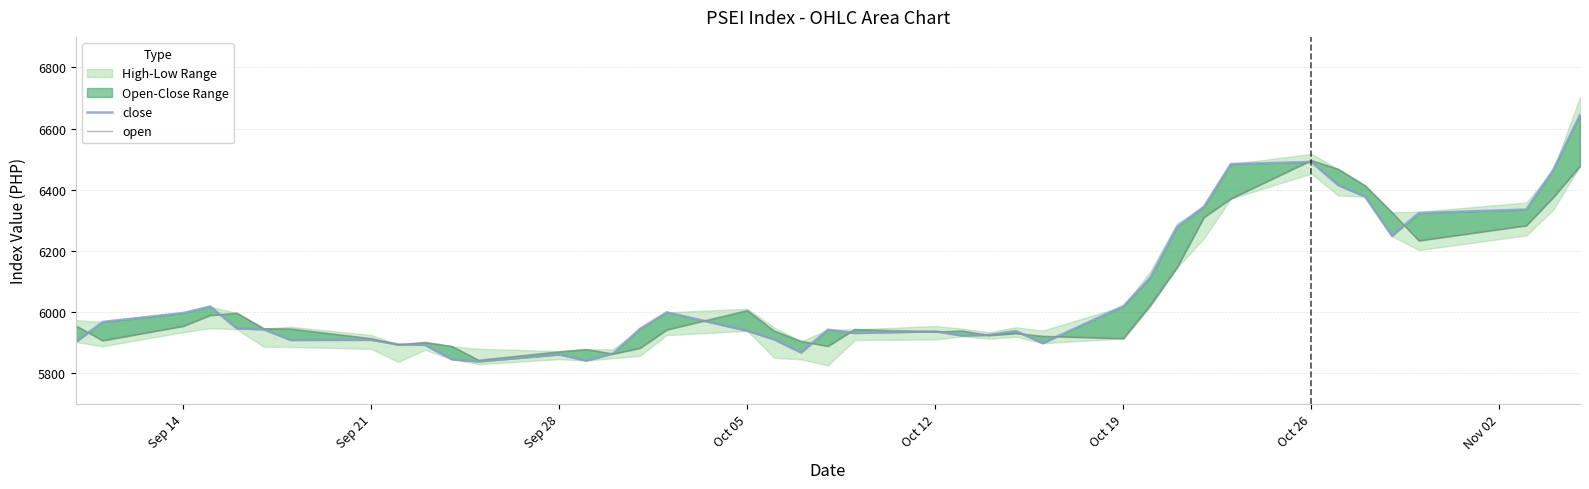

List the series in order of their peak value, lowest first.

open, close